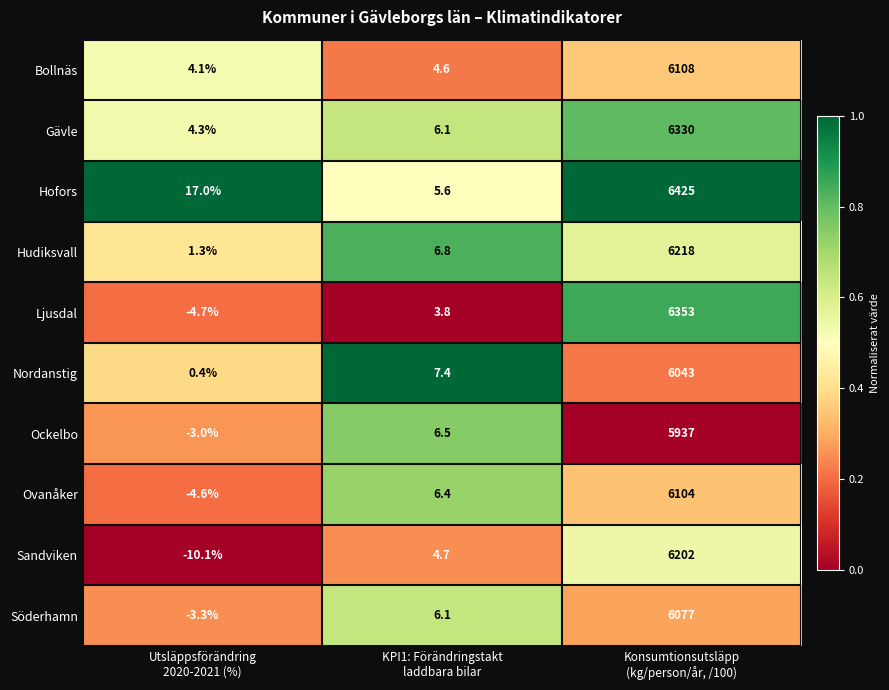

Which series has the largest total across all categories?

Hofors